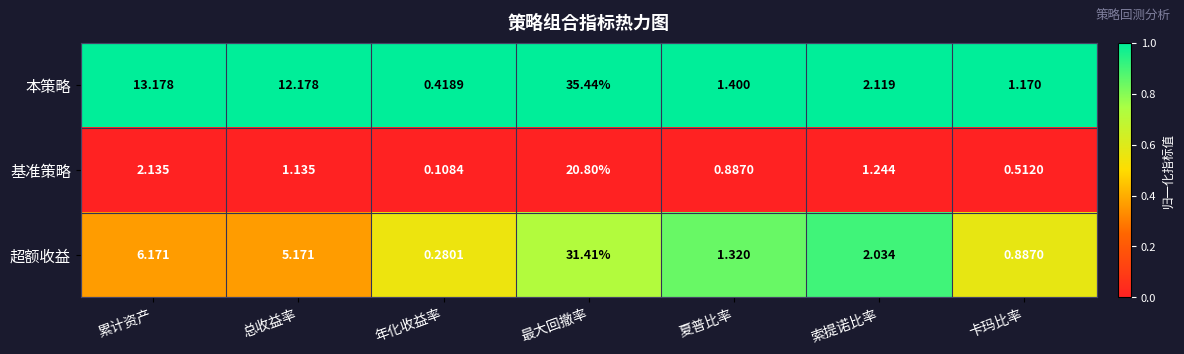

At which label does 超额收益 reach its peak?

最大回撤率